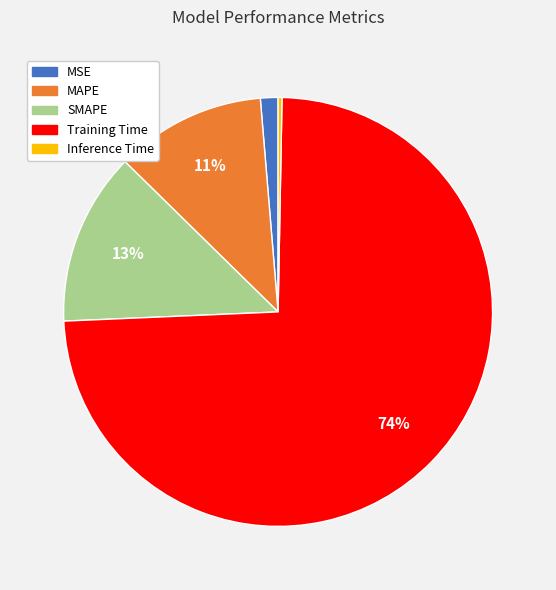

To the nearest percent, what is the average slice percentage?

20%